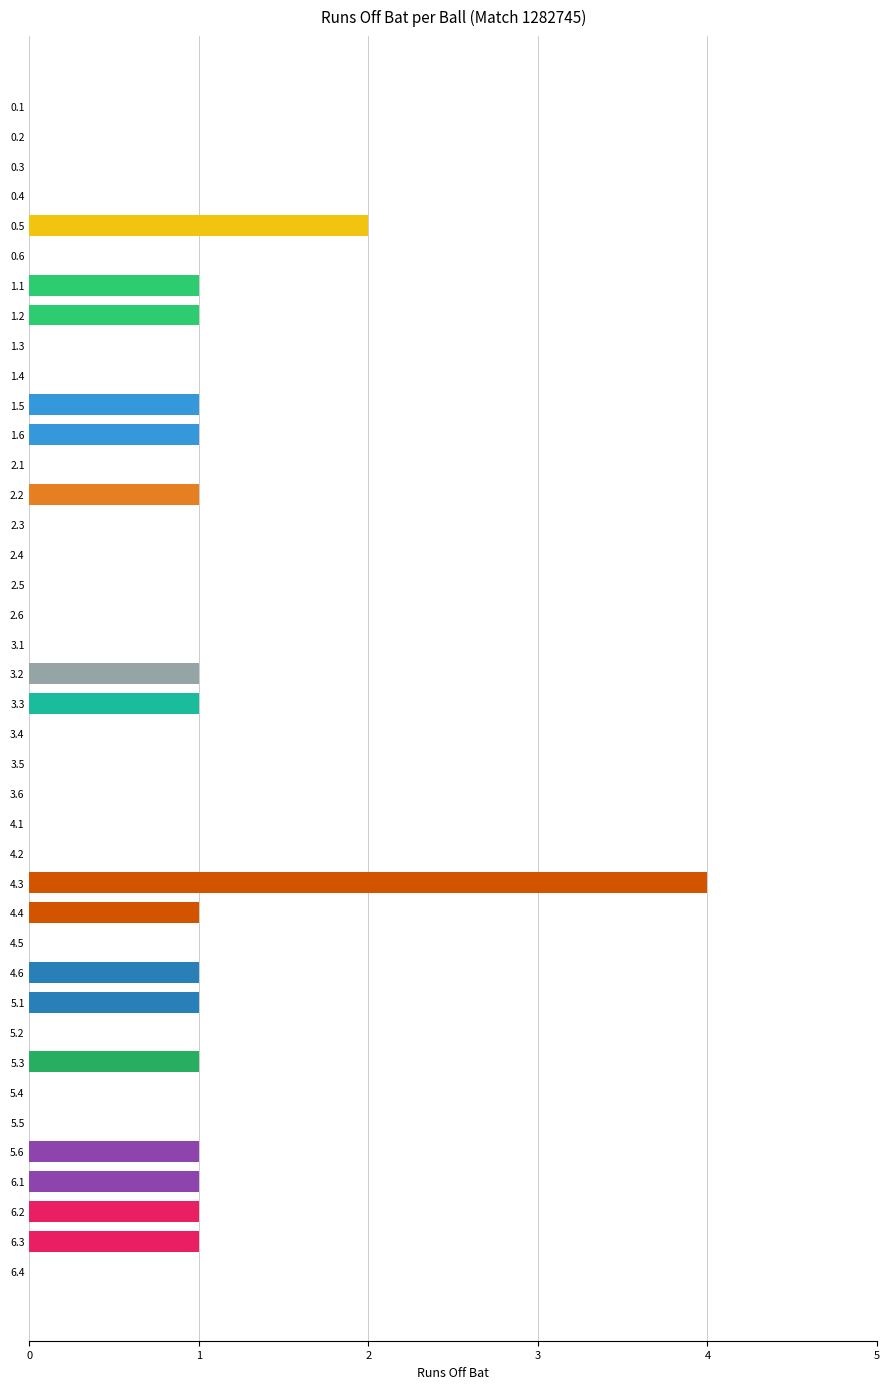

How many distinct data groups are displayed?

1